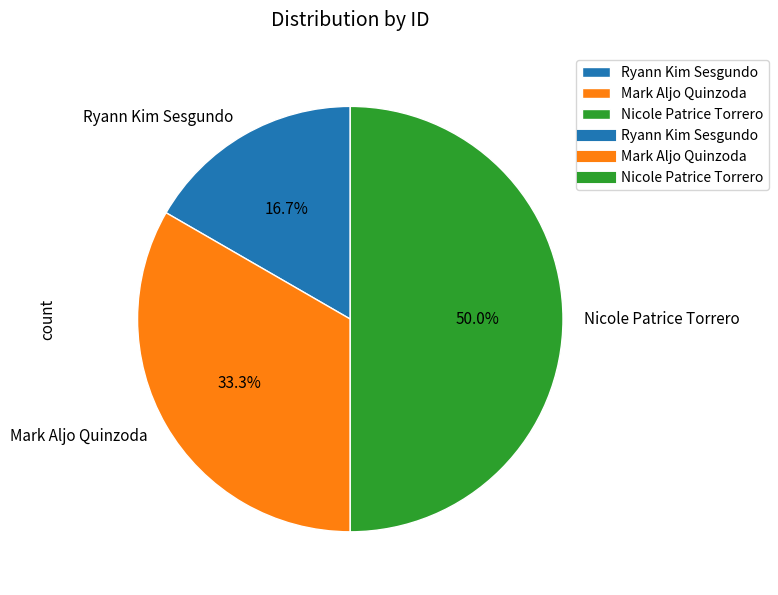

Which slice is the smallest?

Ryann Kim Sesgundo